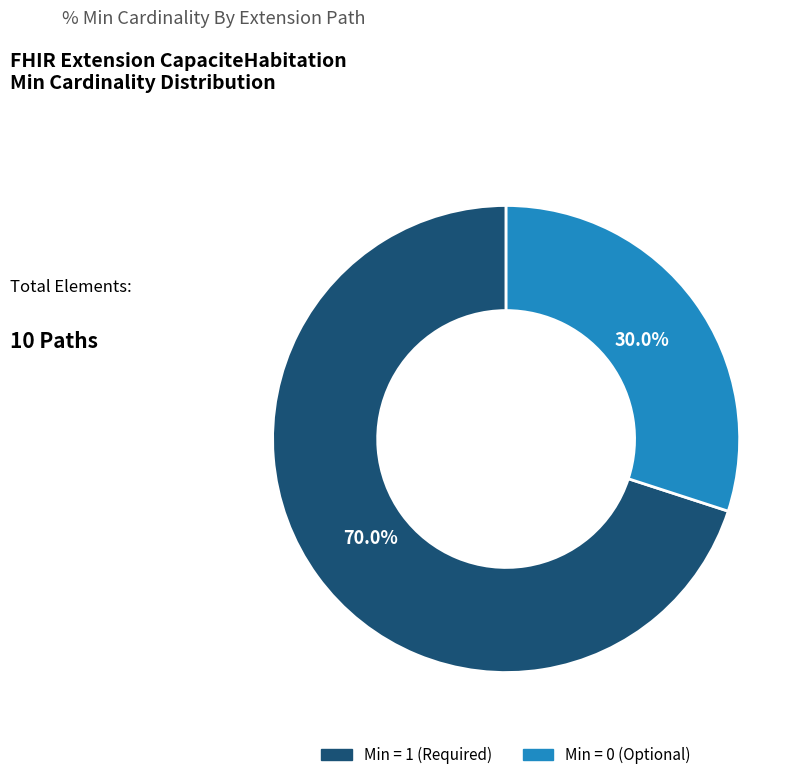

Does Min = 0 (Optional) represent more than half of the total?

No